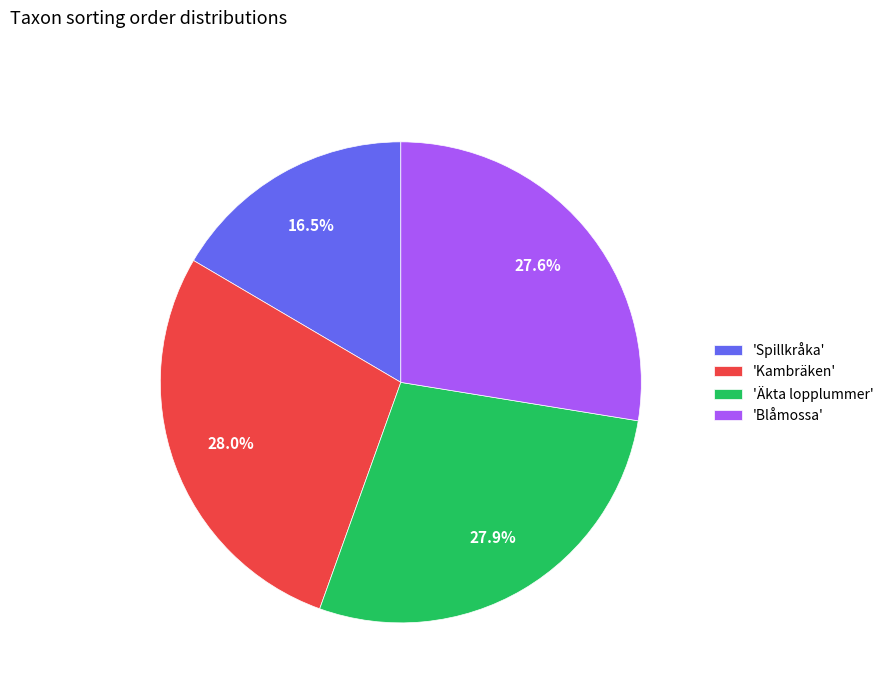

Does any single category account for the majority?

No